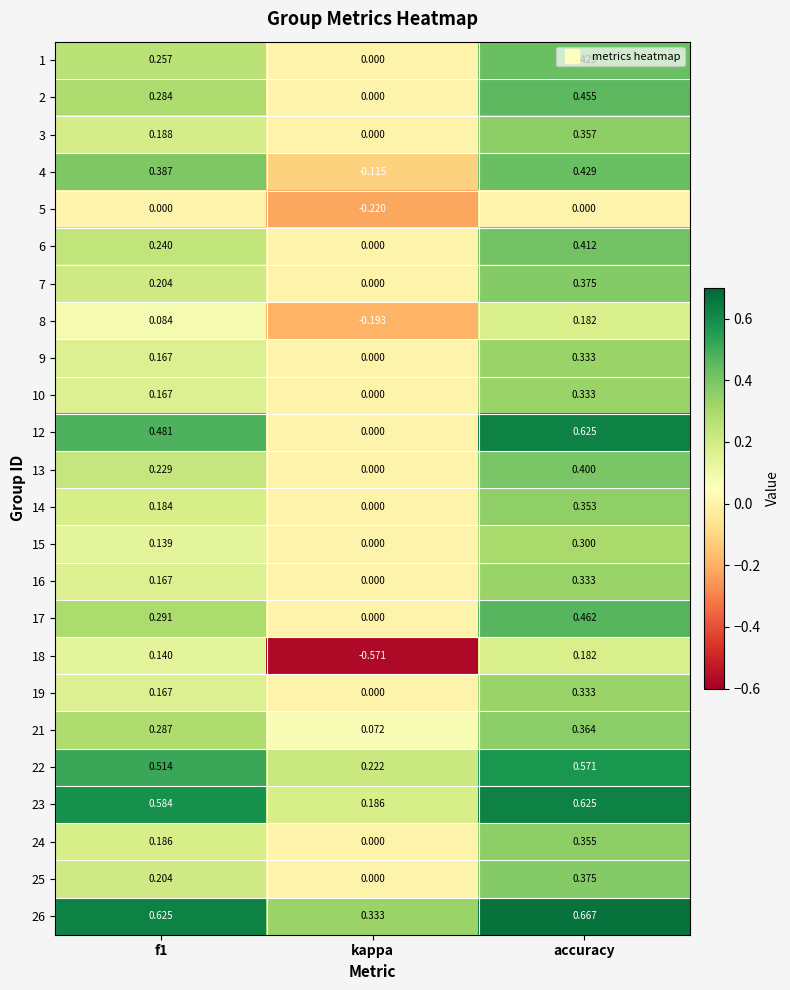

At which label is 23 closest to 0?

kappa